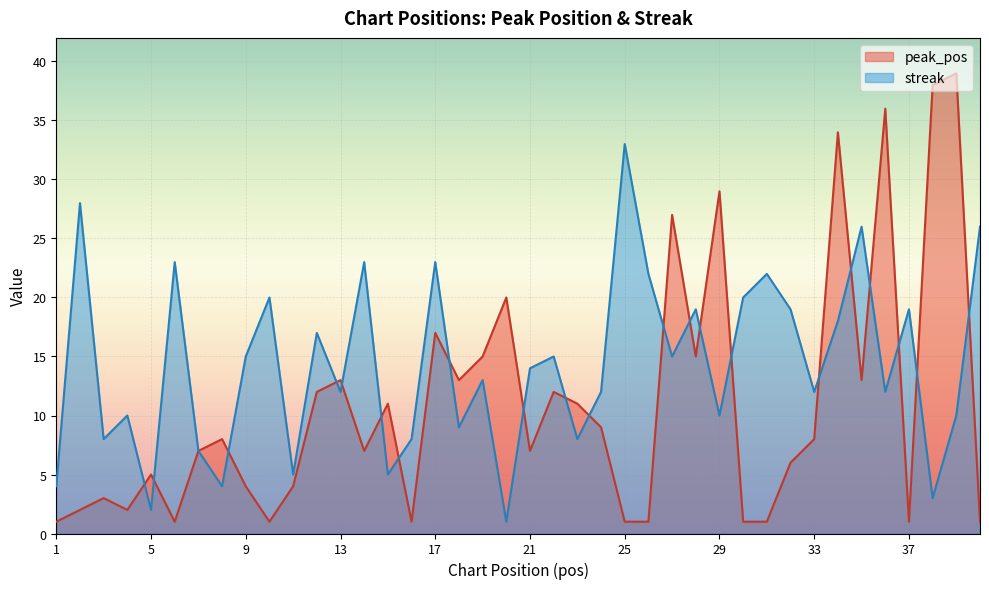

After their last crossing, which series has the higher values: peak_pos or streak?

streak